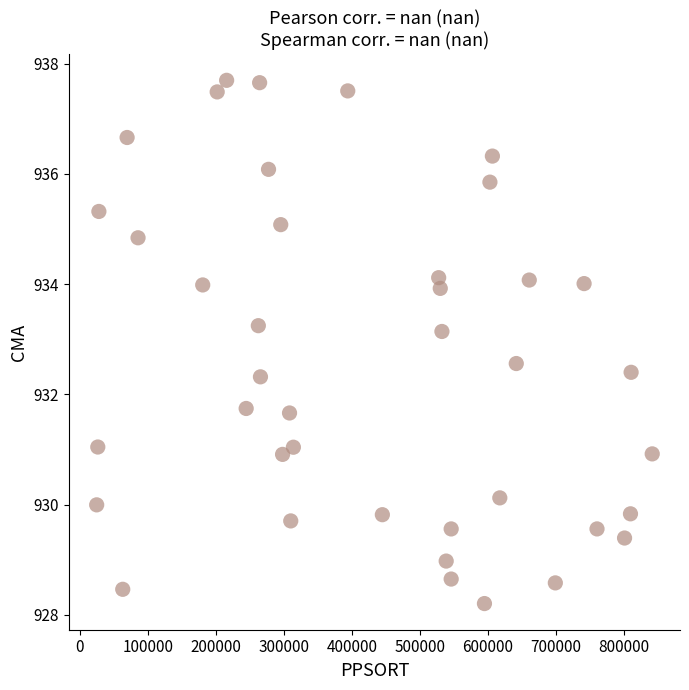

What is the range of X values (max minus min)?

817291.0